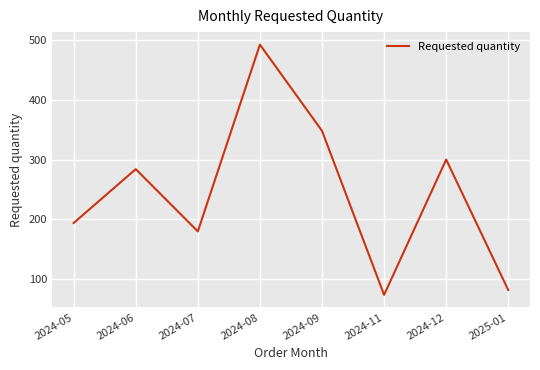

At which category does the data reach its first local peak?

2024-06